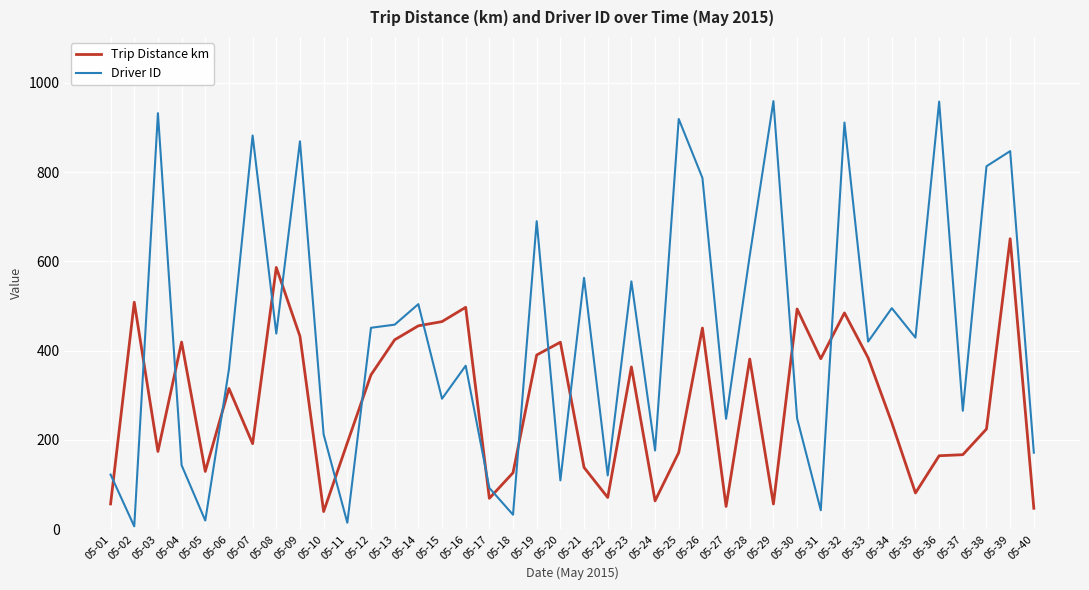

Is the value of Driver ID at 05-22 greater than the value of Trip Distance km at 05-23?

No